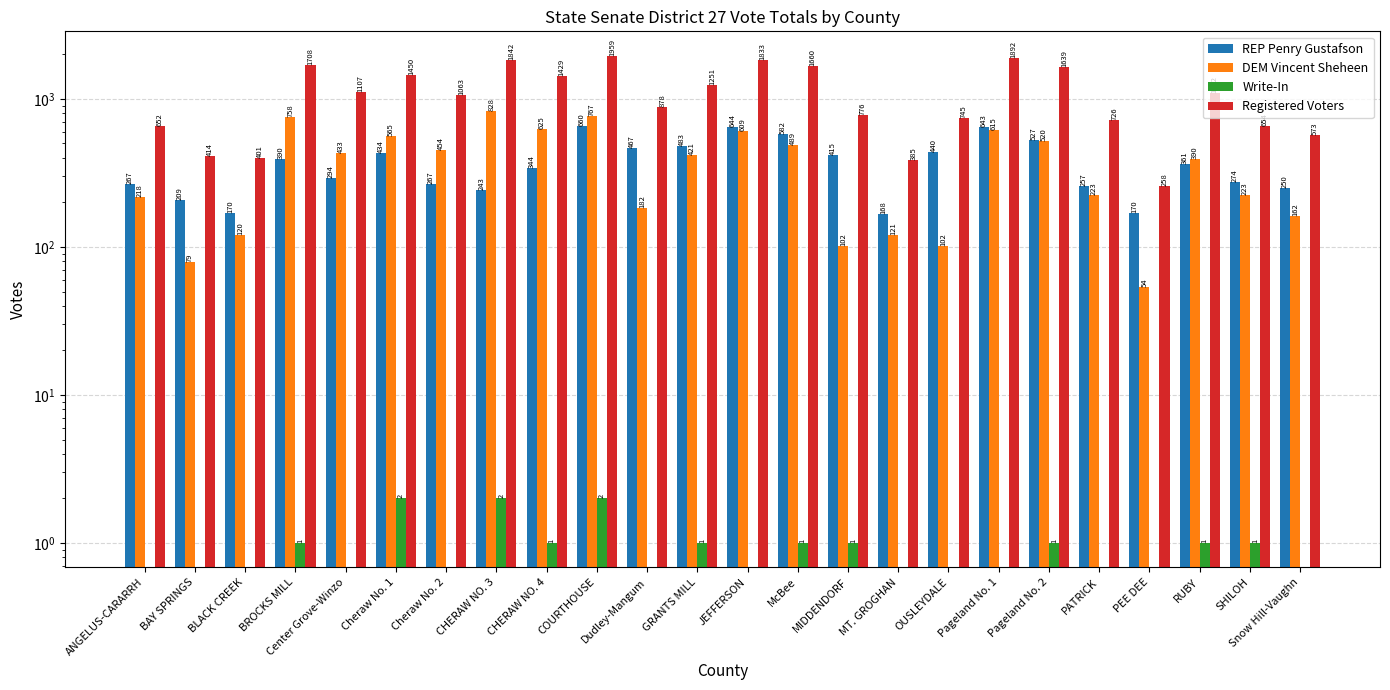

At which category is the sum across all series the highest?

COURTHOUSE